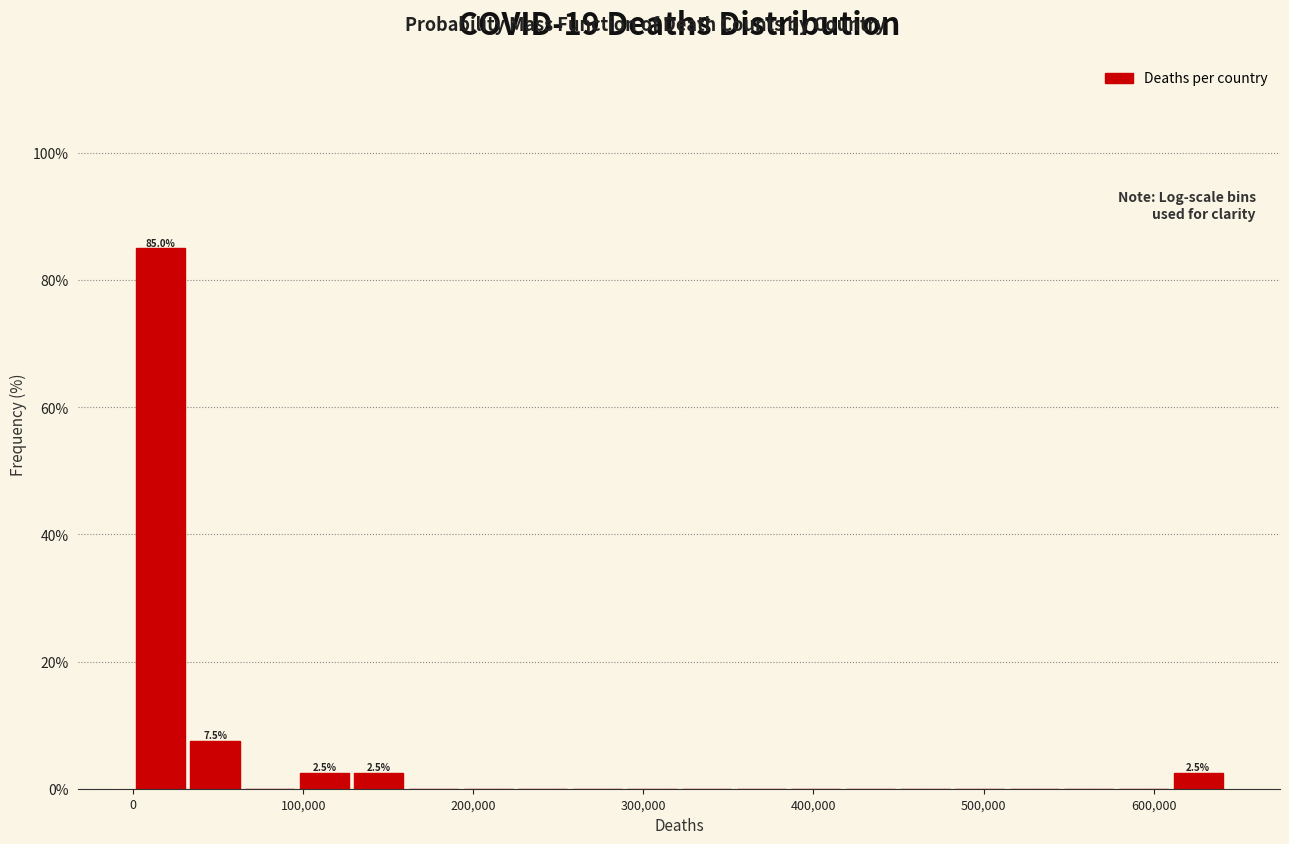

Around what value on the x-axis is the tallest bar? Give the approximate position of its centre, as read against the axis.

20000